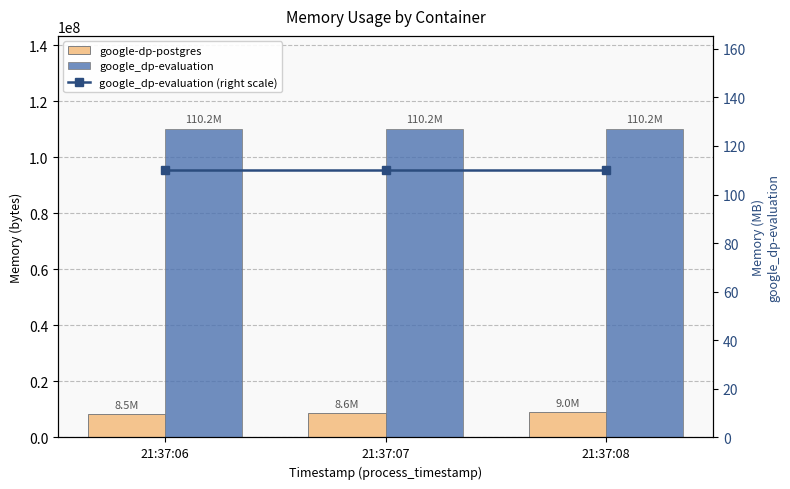

What is the value of the google-dp-postgres bar at the 1st from the left?

8458240.0